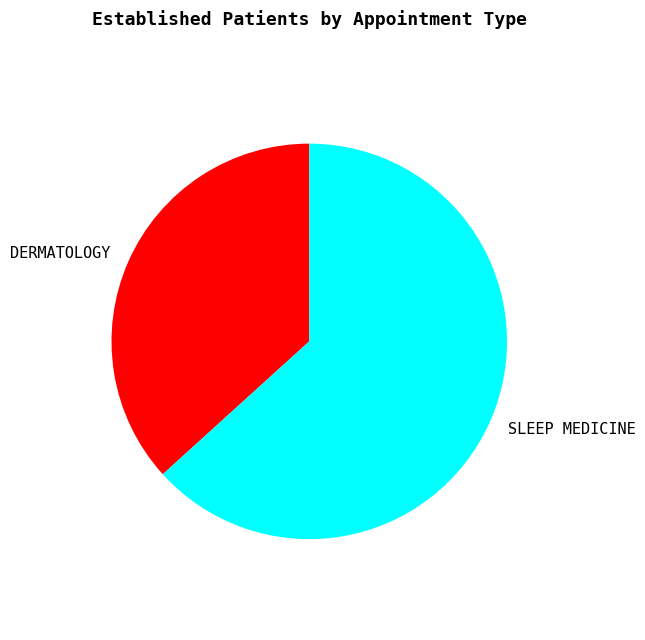

Which slice is the smallest?

DERMATOLOGY